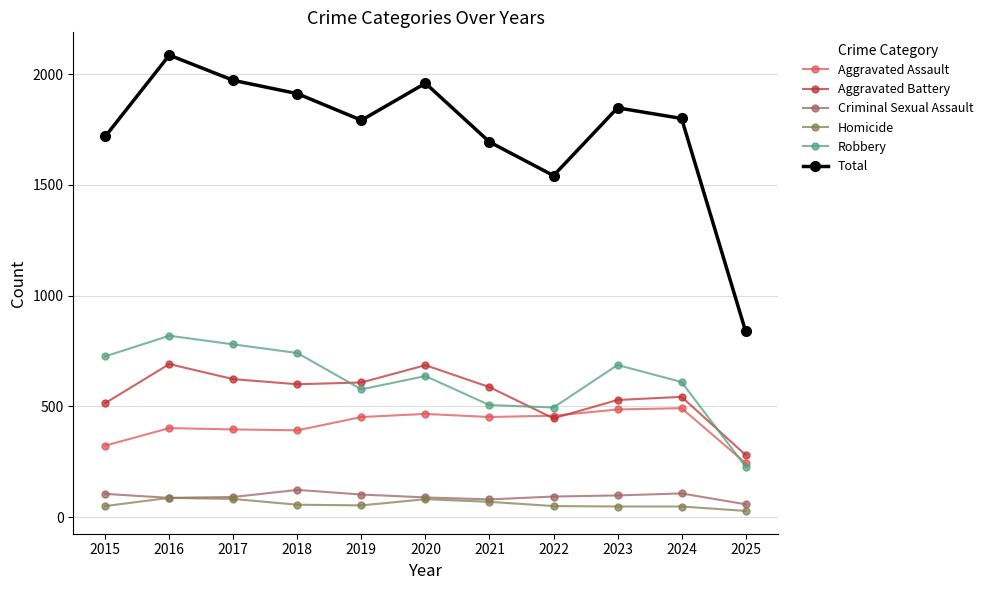

What is the difference between the maximum and second lowest values in the Total series?

544